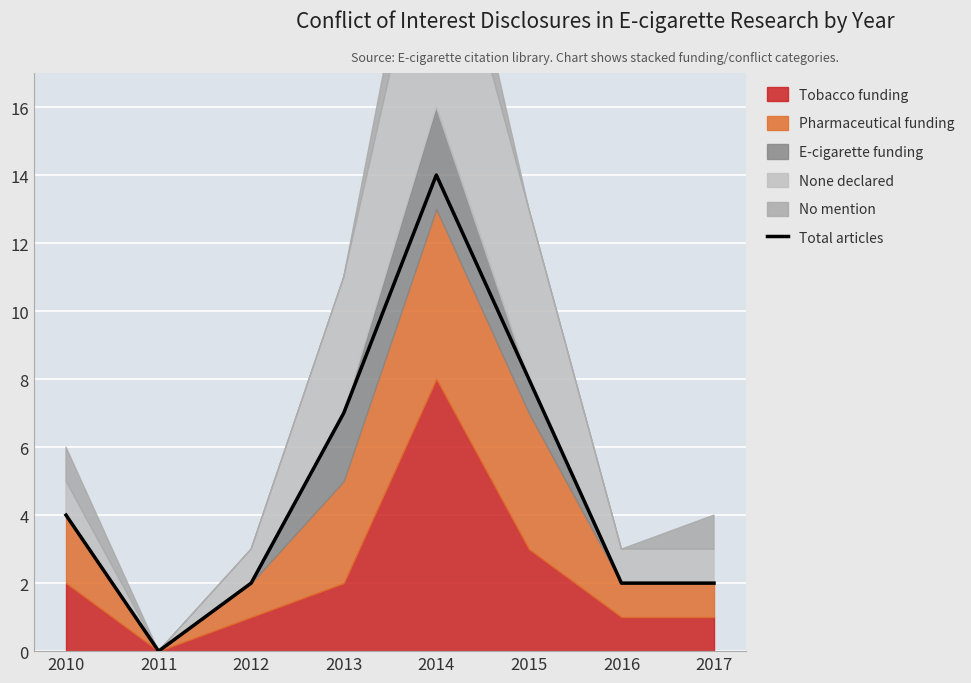

At which category does the data reach its first local peak?

2014